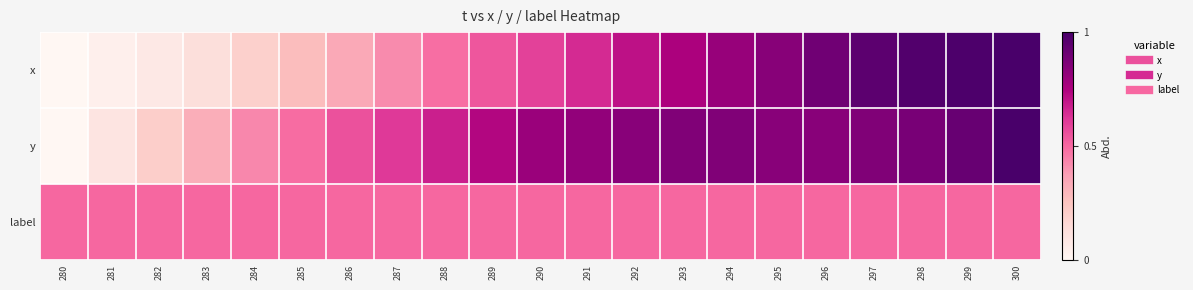

Reading left to right, transcribe all the data shown in this chart.

x: 280=0.0	281=0.0	282=0.1	283=0.1	284=0.2	285=0.3	286=0.3	287=0.4	288=0.5	289=0.5	290=0.6	291=0.6	292=0.7	293=0.8	294=0.8	295=0.8	296=0.9	297=0.9	298=1.0	299=1.0	300=1.0
y: 280=0.0	281=0.1	282=0.2	283=0.3	284=0.4	285=0.5	286=0.6	287=0.6	288=0.7	289=0.7	290=0.8	291=0.8	292=0.8	293=0.9	294=0.9	295=0.8	296=0.8	297=0.9	298=0.9	299=0.9	300=1.0
label: 280=0.5	281=0.5	282=0.5	283=0.5	284=0.5	285=0.5	286=0.5	287=0.5	288=0.5	289=0.5	290=0.5	291=0.5	292=0.5	293=0.5	294=0.5	295=0.5	296=0.5	297=0.5	298=0.5	299=0.5	300=0.5